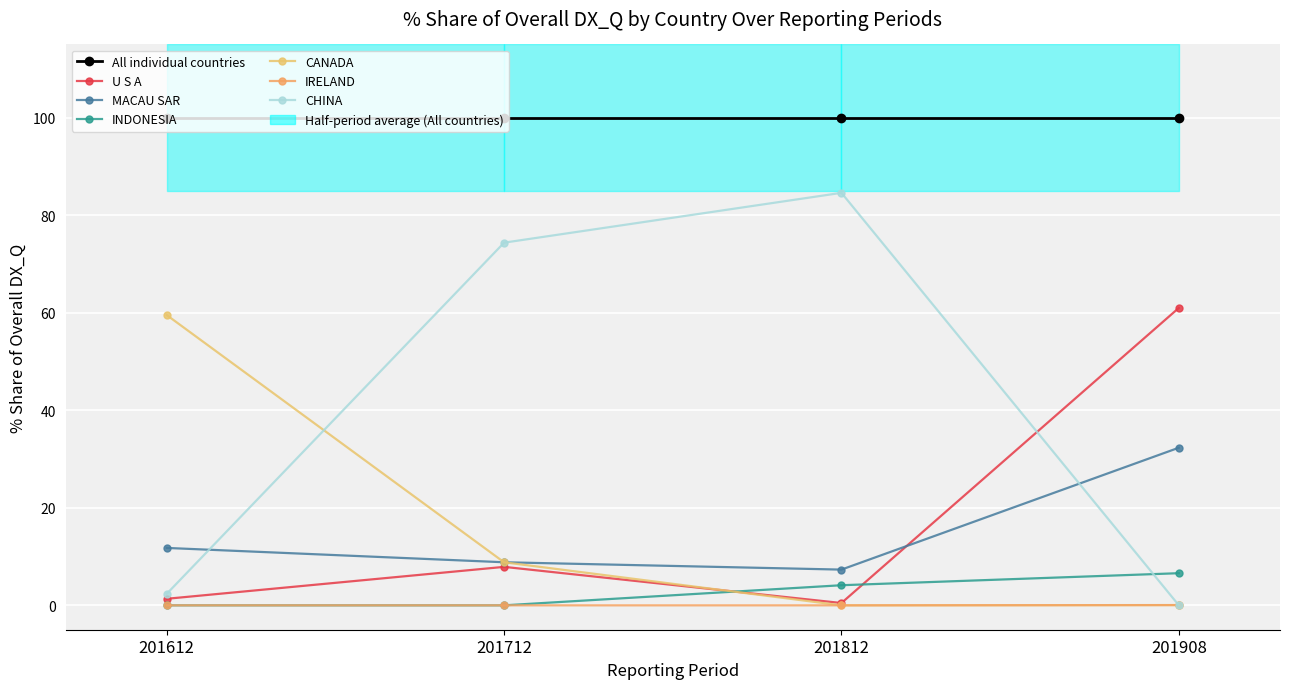

At which label does 201908_% Share reach its minimum?

CHINA